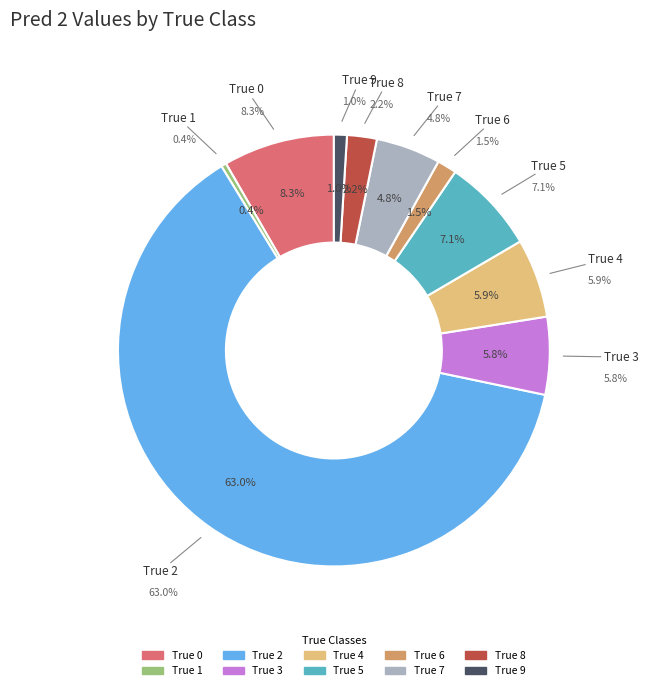

Which slice is the largest?

True 2